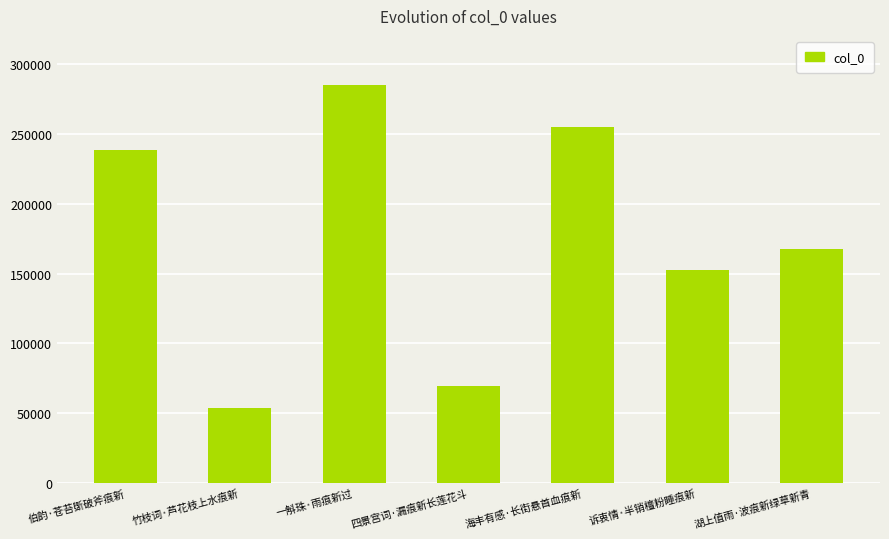

Reading left to right, transcribe all the data shown in this chart.

伯韵·苍苔斲破斧痕新=238350	竹枝词·芦花枝上水痕新=54075	一斛珠·雨痕新过=284745	四景宫词·漏痕新长莲花斗=69639	海丰有感·长街悬首血痕新=254524	诉衷情·半销檀粉睡痕新=152744	湖上值雨·波痕新绿草新青=167429